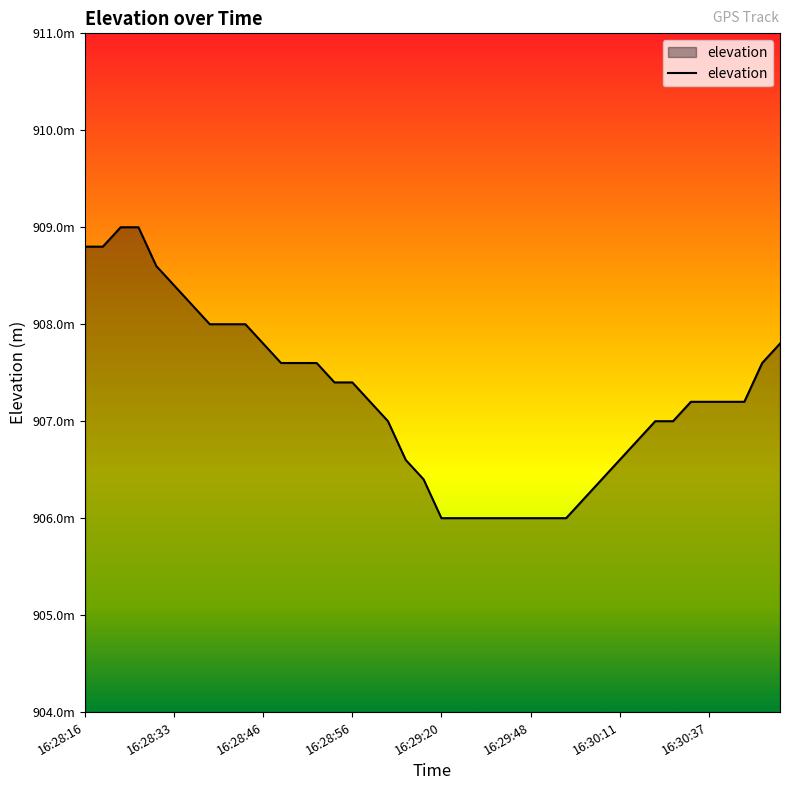

Is this an area chart (filled region under the line)?

Yes